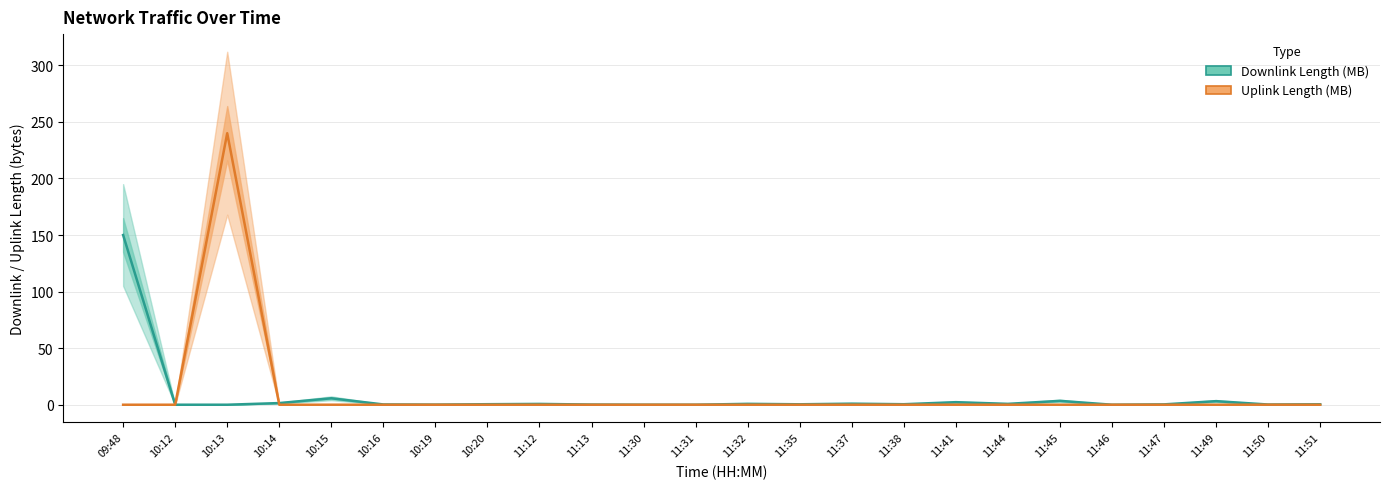

What is the label of the 16th point from the left?

11:38